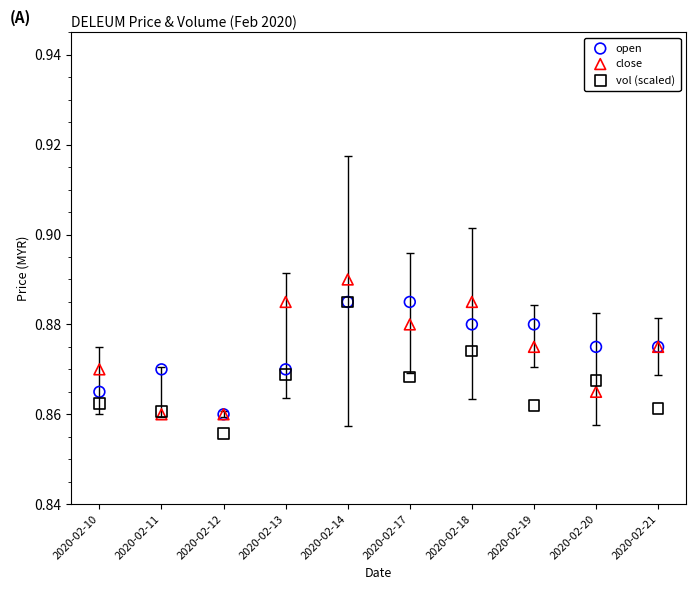

Which series has the largest Y range (max minus min)?

close